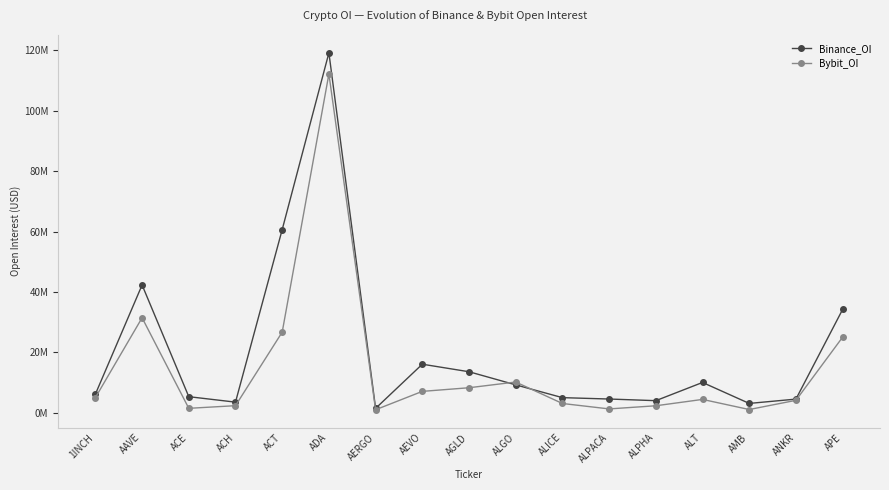

What are all the series names shown in the legend?

Binance_OI, Bybit_OI